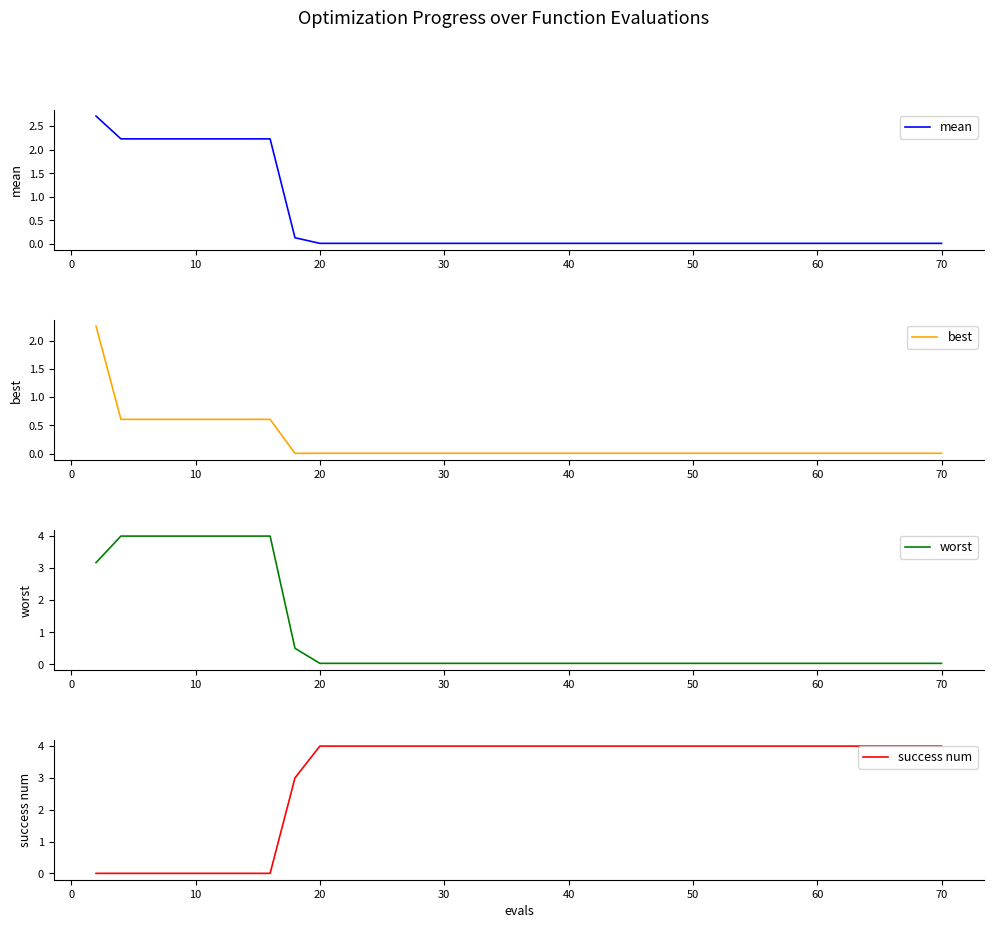

What is the highest value of the worst series?

4.0